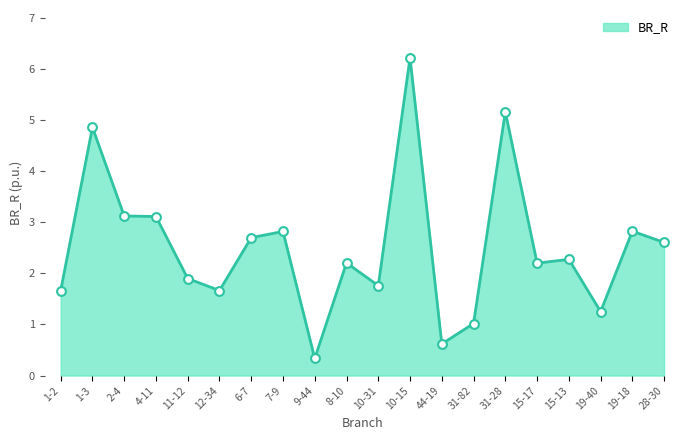

Approximately how many times larger is the value at 10-31 compared to 1-3?

0.4